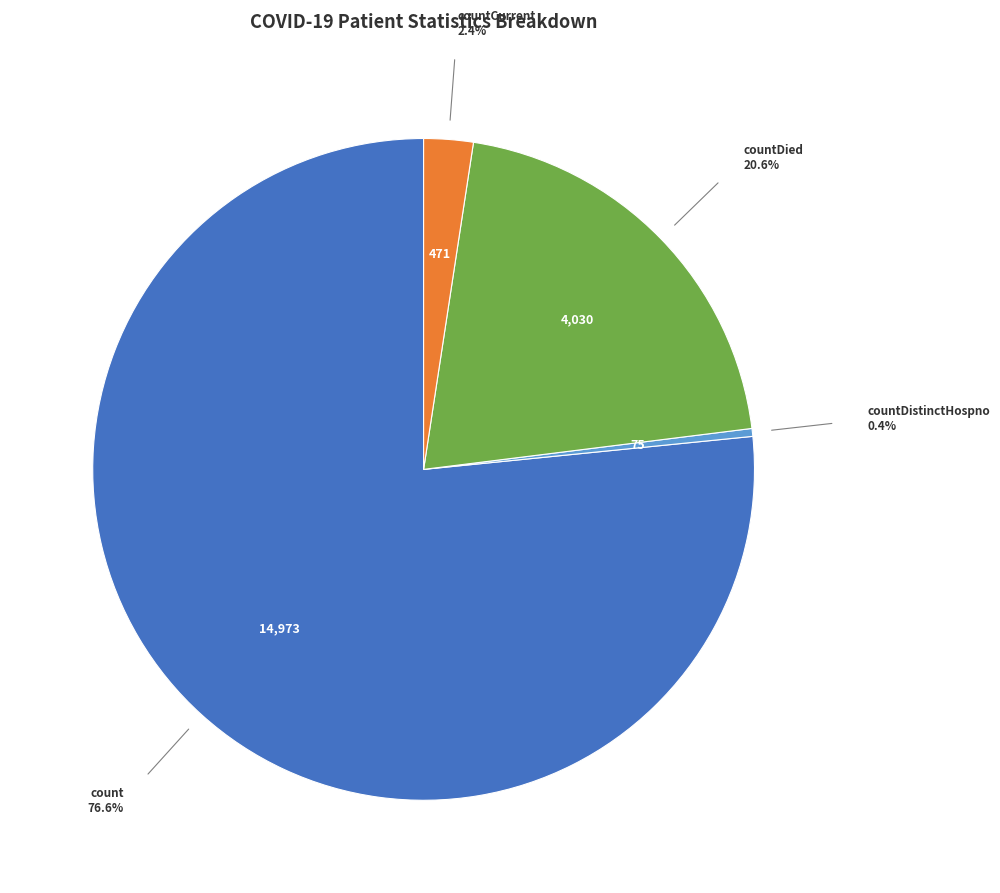

How many slices are in this pie chart?

4